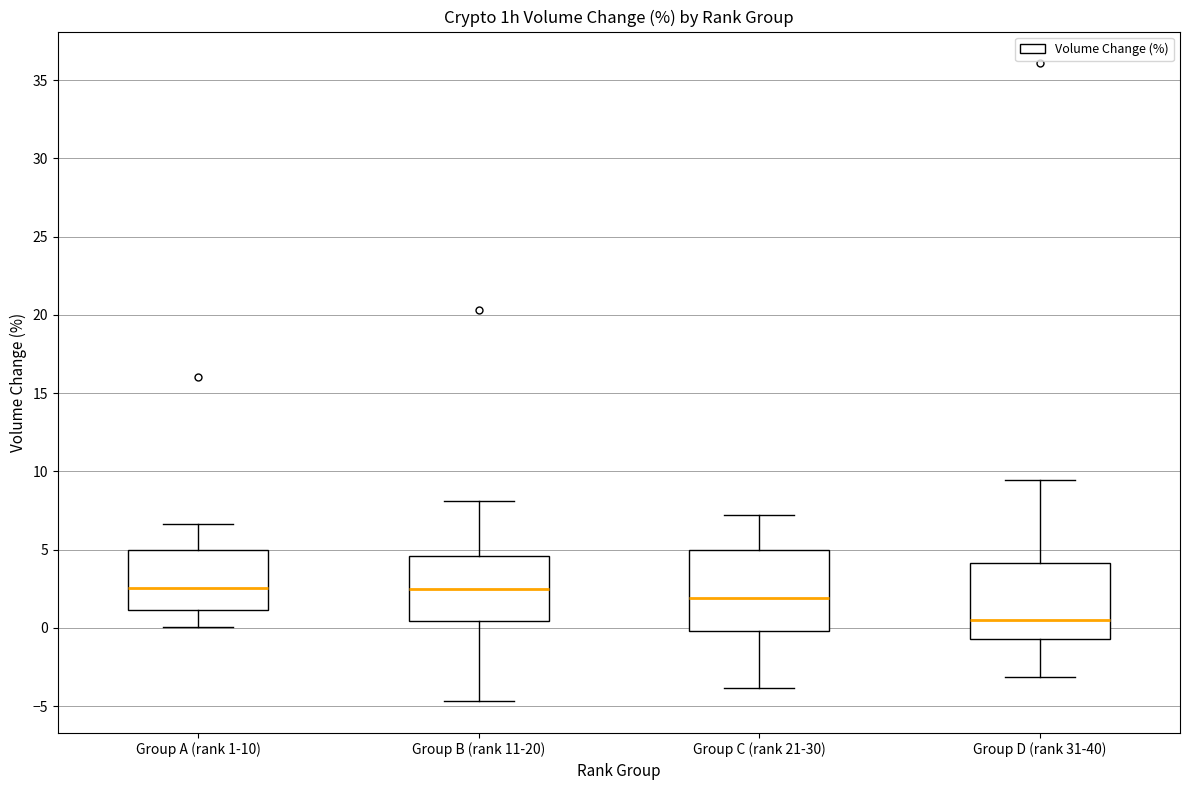

Reading left to right, read every box against the y-axis: the position of its median line, the range the box covers, and the ends of its whiskers. The values are not printed on the chart, so give them approximately, as read against the axis.

Group A (rank 1-10): median 2.5, box 1.0 to 5.0, whiskers 0.0 to 6.5
Group B (rank 11-20): median 2.5, box 0.5 to 4.5, whiskers -4.5 to 8.0
Group C (rank 21-30): median 2.0, box 0.0 to 5.0, whiskers -4.0 to 7.0
Group D (rank 31-40): median 0.5, box -0.5 to 4.0, whiskers -3.0 to 9.5